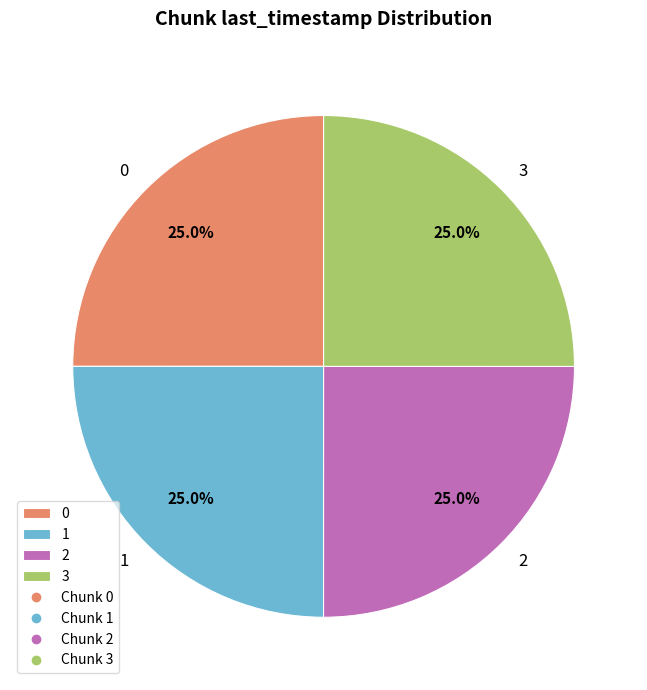

What percentage is the 0 slice, to the nearest percent?

25%